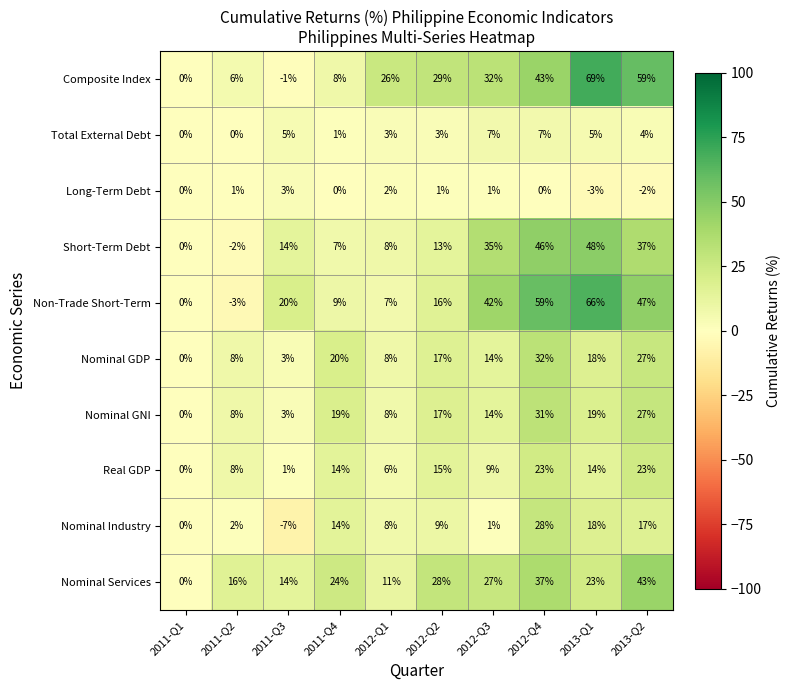

The Composite Index series shows 46 at 2012-Q3. True or false?

False